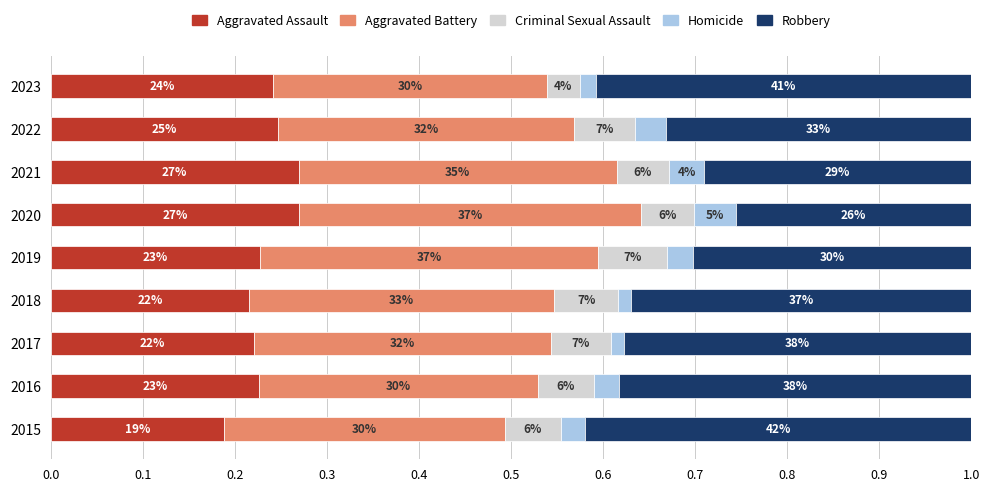

Count the Homicide values in the range 0 to 1.

9